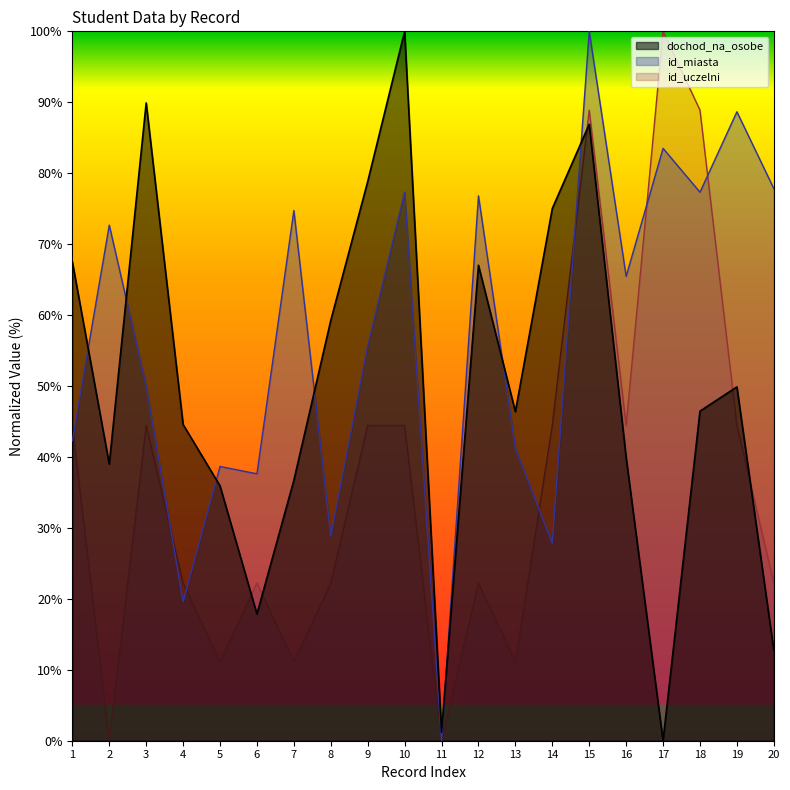

How many intersections are there between dochod_na_osobe and id_miasta?

7